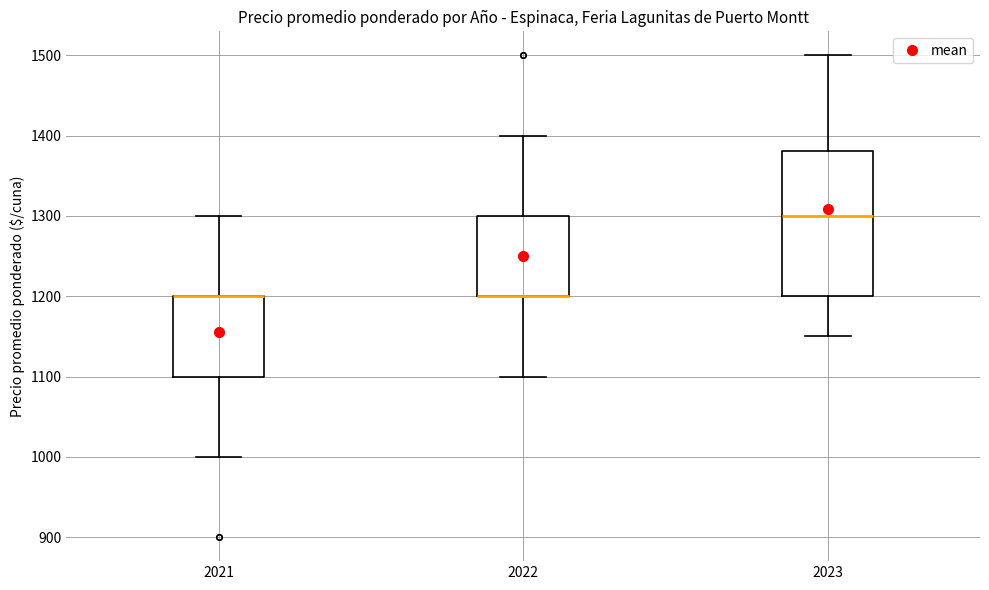

Reading left to right, transcribe this box plot: for each box, give where its median line is, the range the box spans, and where its two whiskers end, as read against the y-axis. The values are not printed on the chart, so give them approximately, as read against the axis.

2021: median 1200 (drawn on the box's upper edge), box 1100 to 1200, whiskers 1000 to 1300
2022: median 1200 (drawn on the box's lower edge), box 1200 to 1300, whiskers 1100 to 1400
2023: median 1300, box 1200 to 1380, whiskers 1150 to 1500